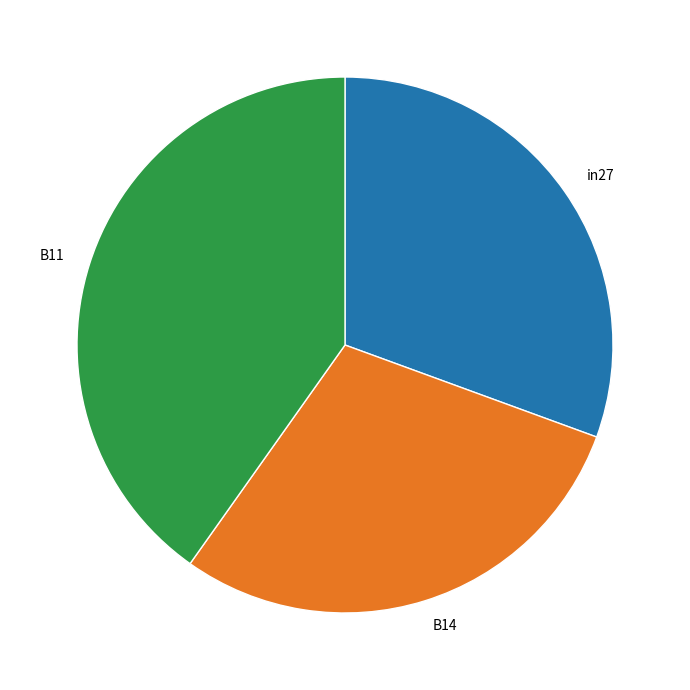

Is there a majority slice in this chart?

No